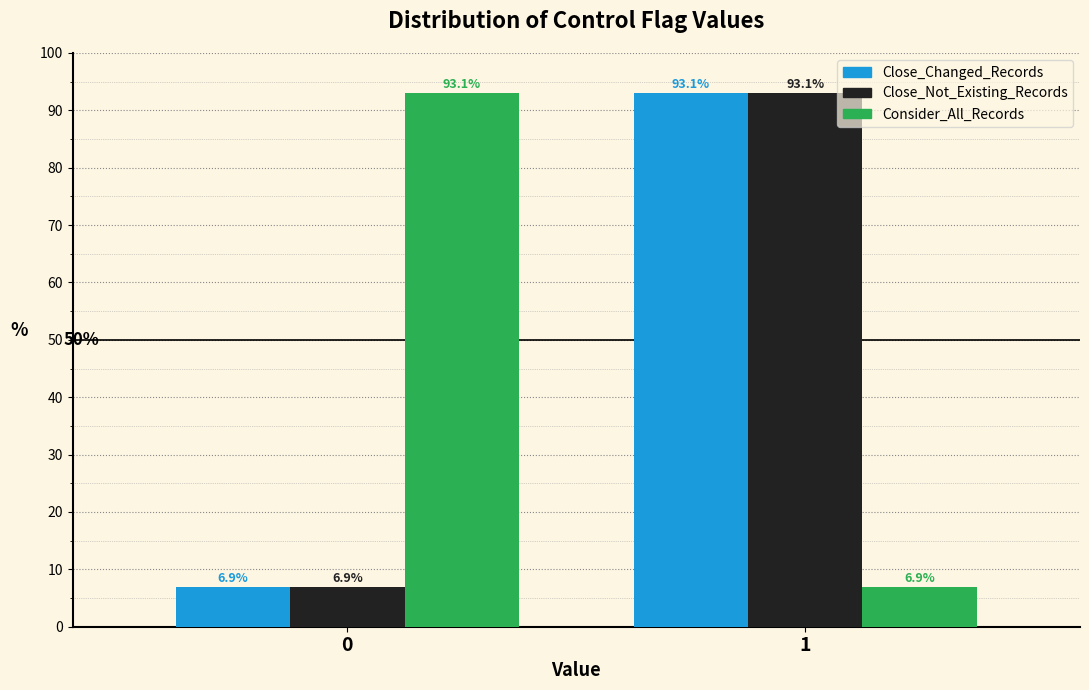

Reading left to right, transcribe all the data shown in this chart.

Close_Changed_Records: 6.9	93.1
Close_Not_Existing_Records: 6.9	93.1
Consider_All_Records: 93.1	6.9